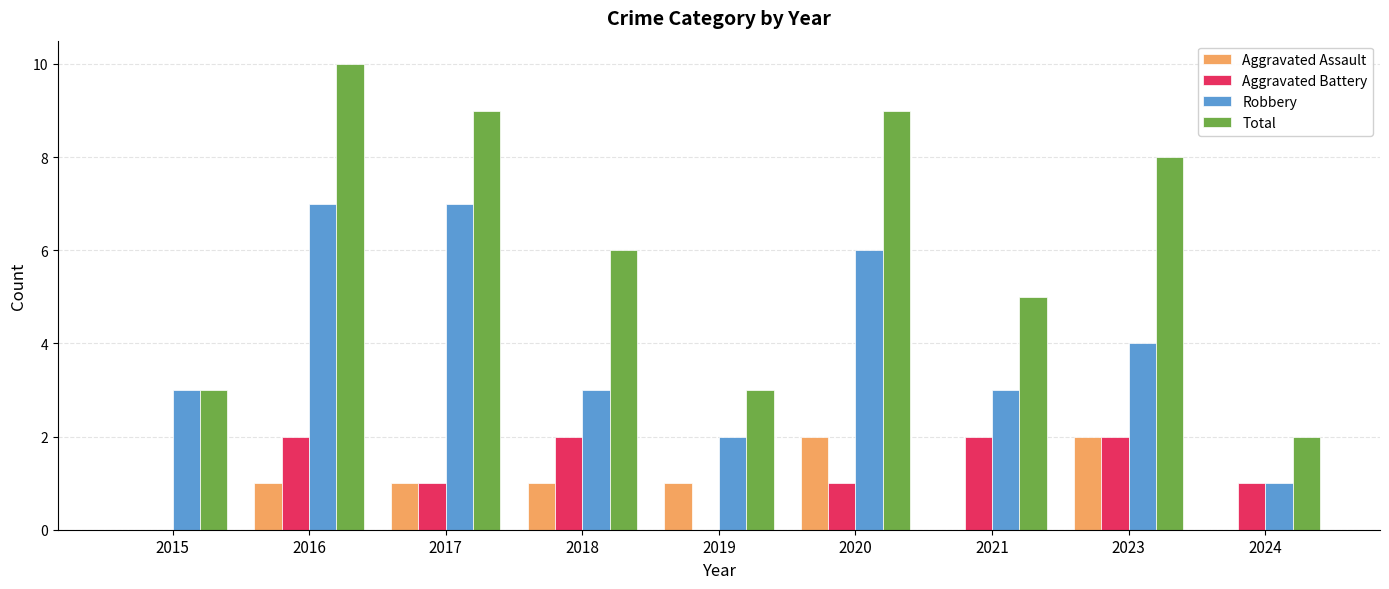

Which series has the widest spread of values?

Total